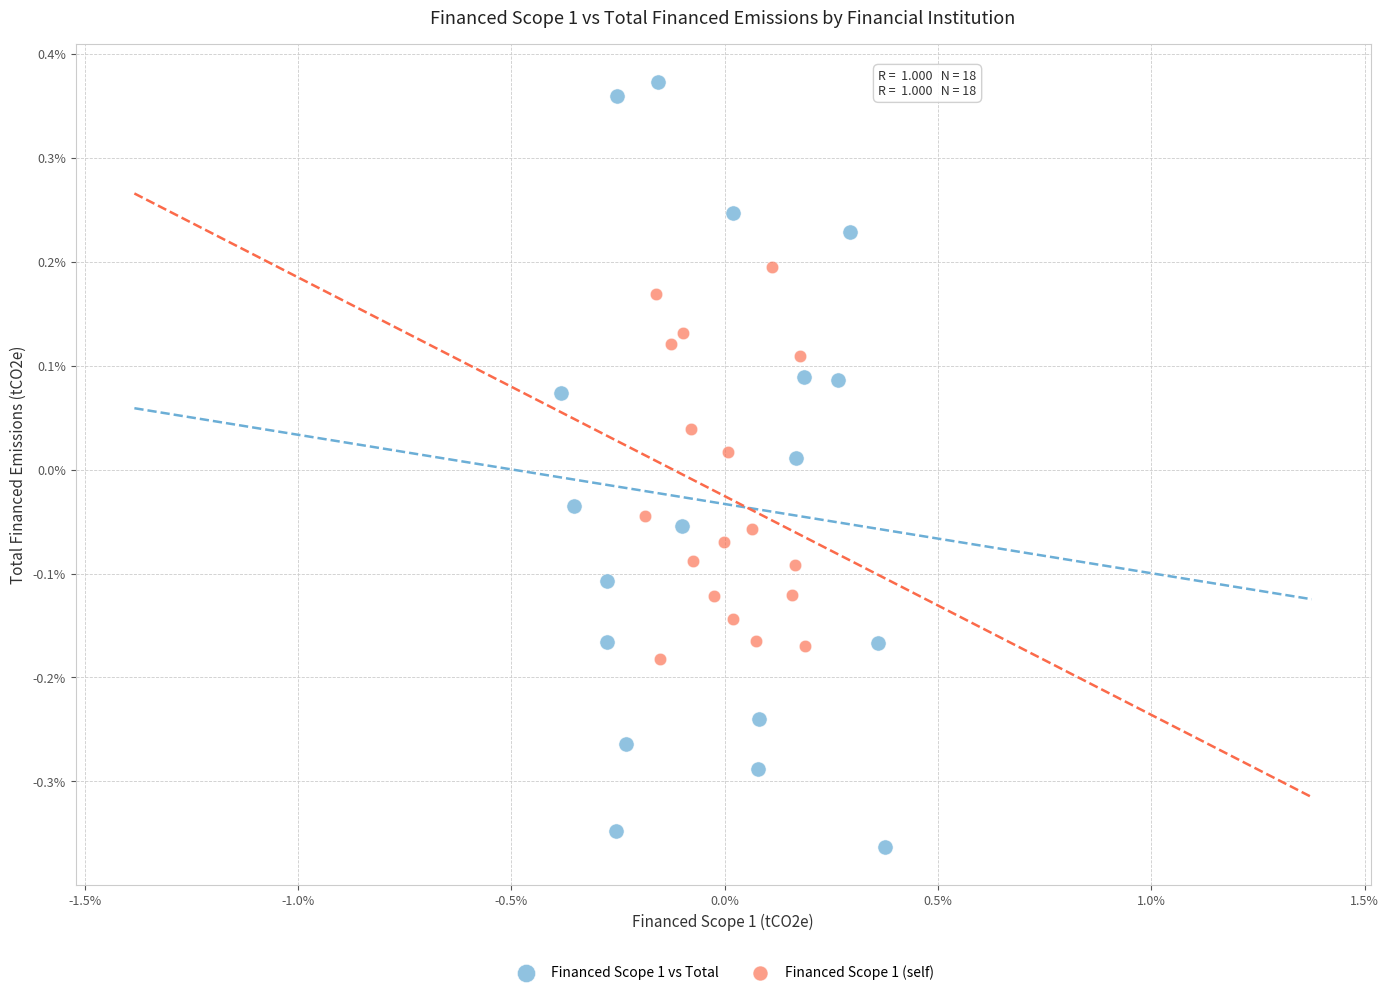

Which series reaches the minimum Y coordinate?

Financed Scope 1 vs Total